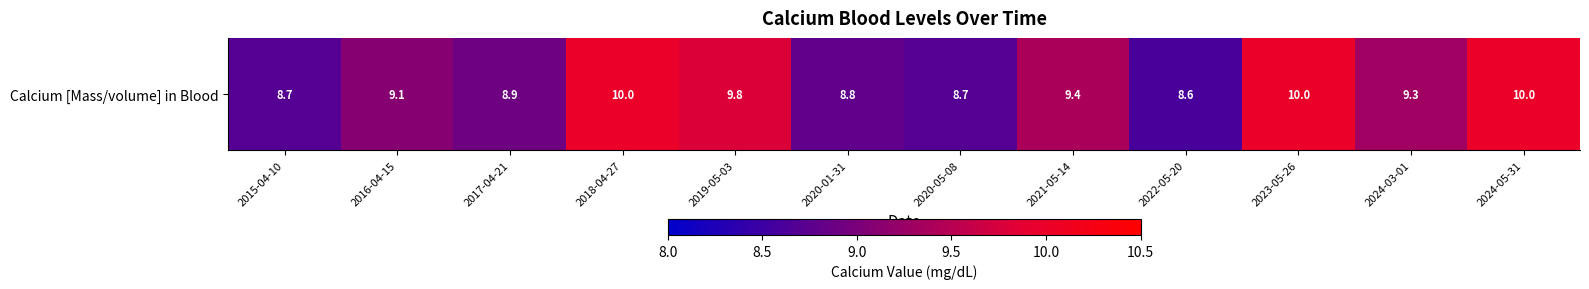

Rank the categories by value from lowest to highest.

2022-05-20, 2015-04-10, 2020-05-08, 2020-01-31, 2017-04-21, 2016-04-15, 2024-03-01, 2021-05-14, 2019-05-03, 2018-04-27, 2023-05-26, 2024-05-31